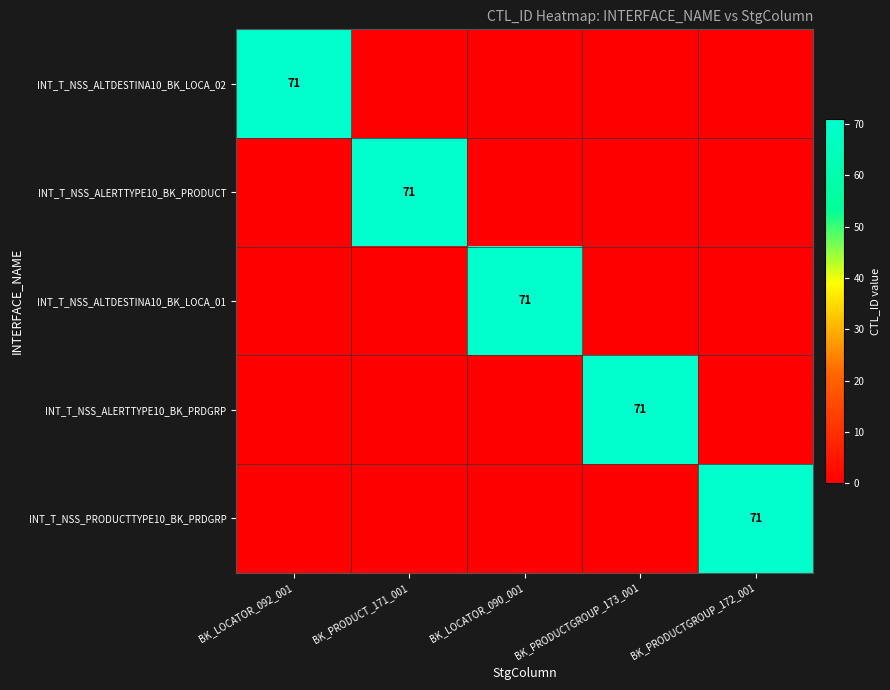

At how many categories does at least one series exceed 64?

5